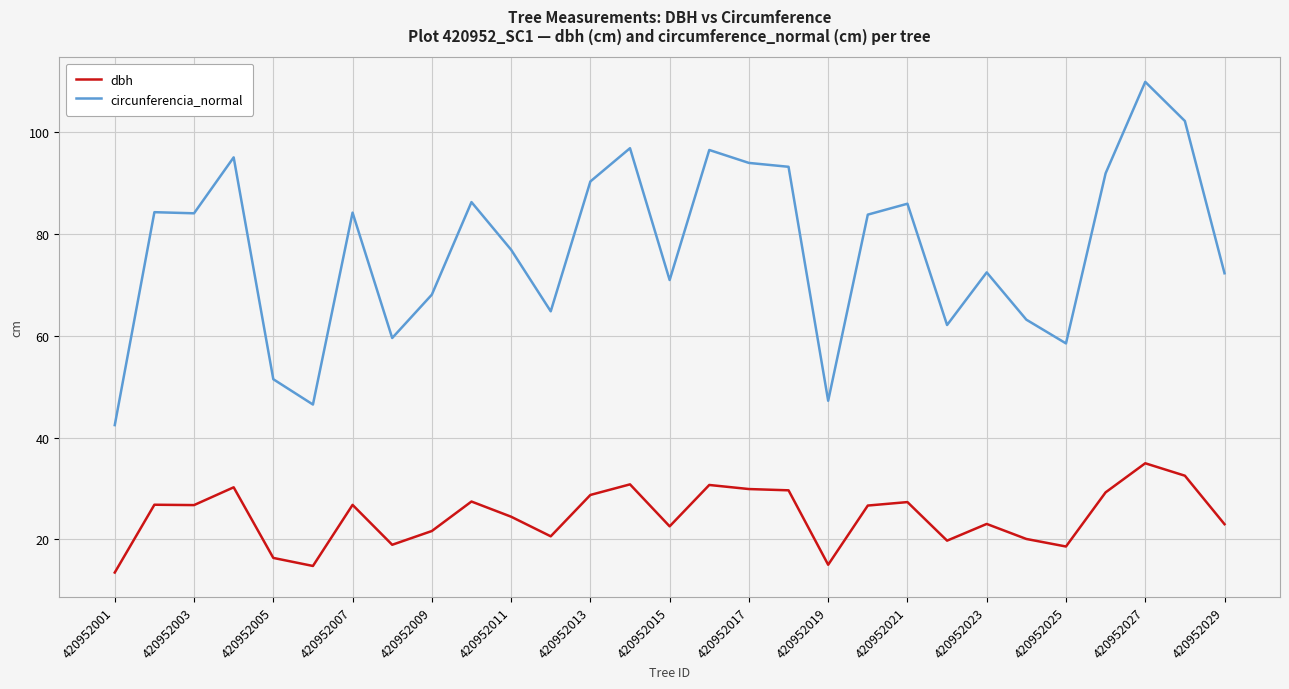

Which series has the largest total across all categories?

circunferencia_normal